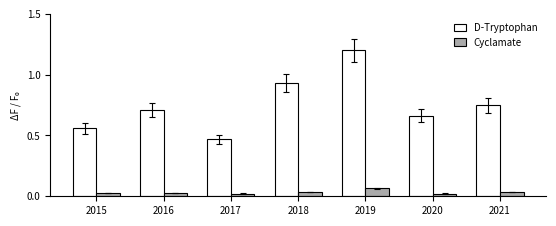

What is the difference between the highest and lowest values at 2019?

1.1